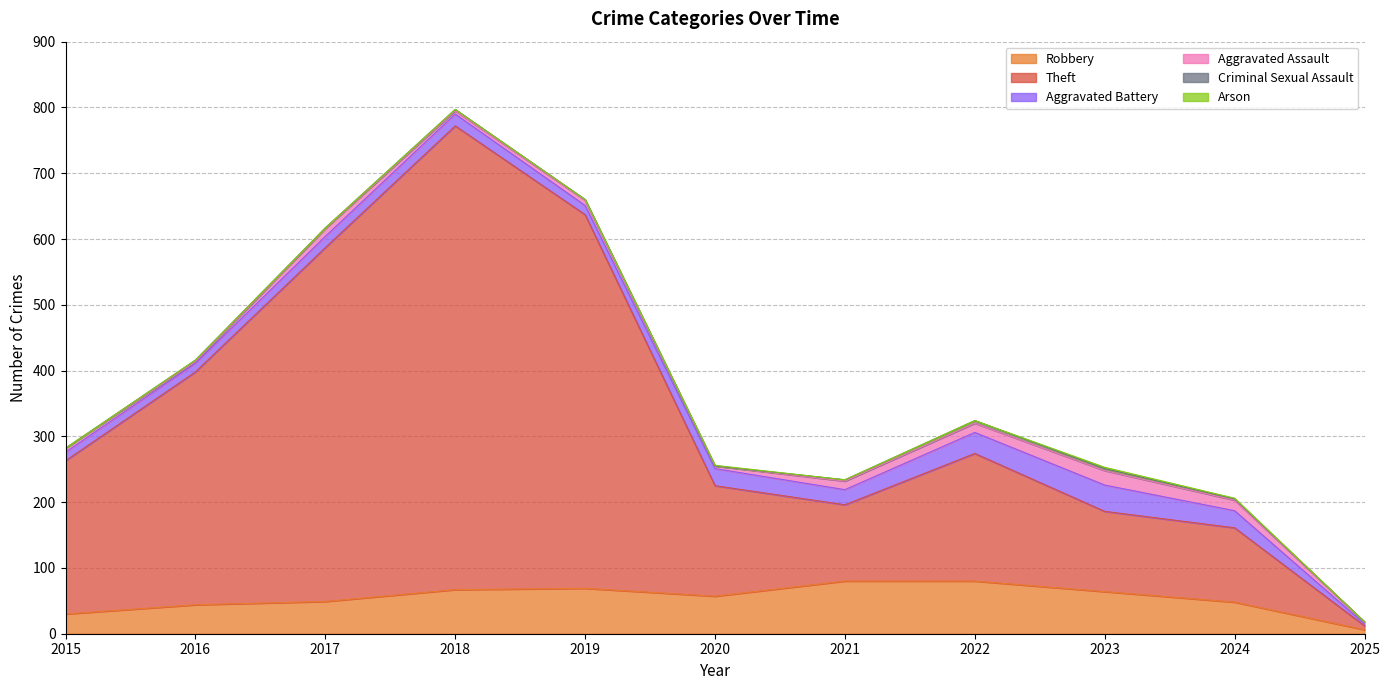

Does the chart display data point markers on the line(s)?

No